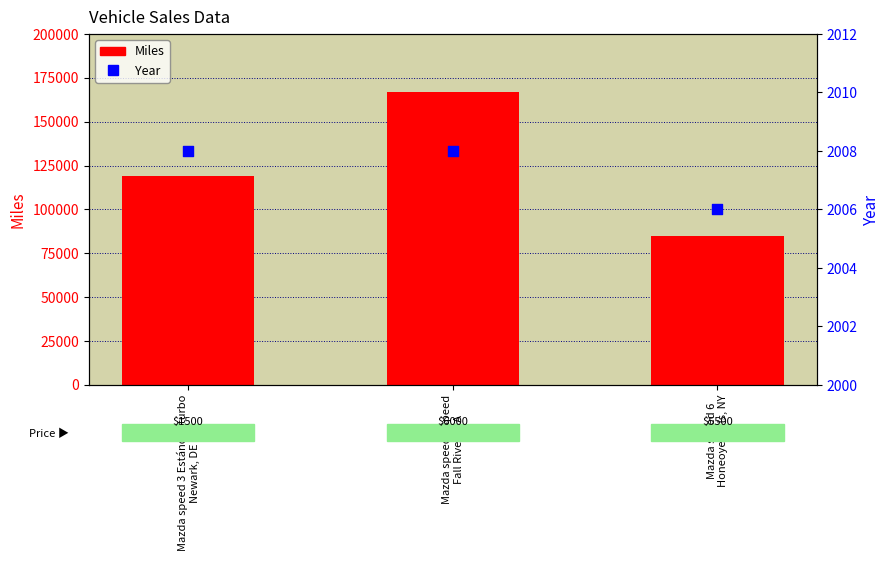

Which series contains the lowest Y value?

Year